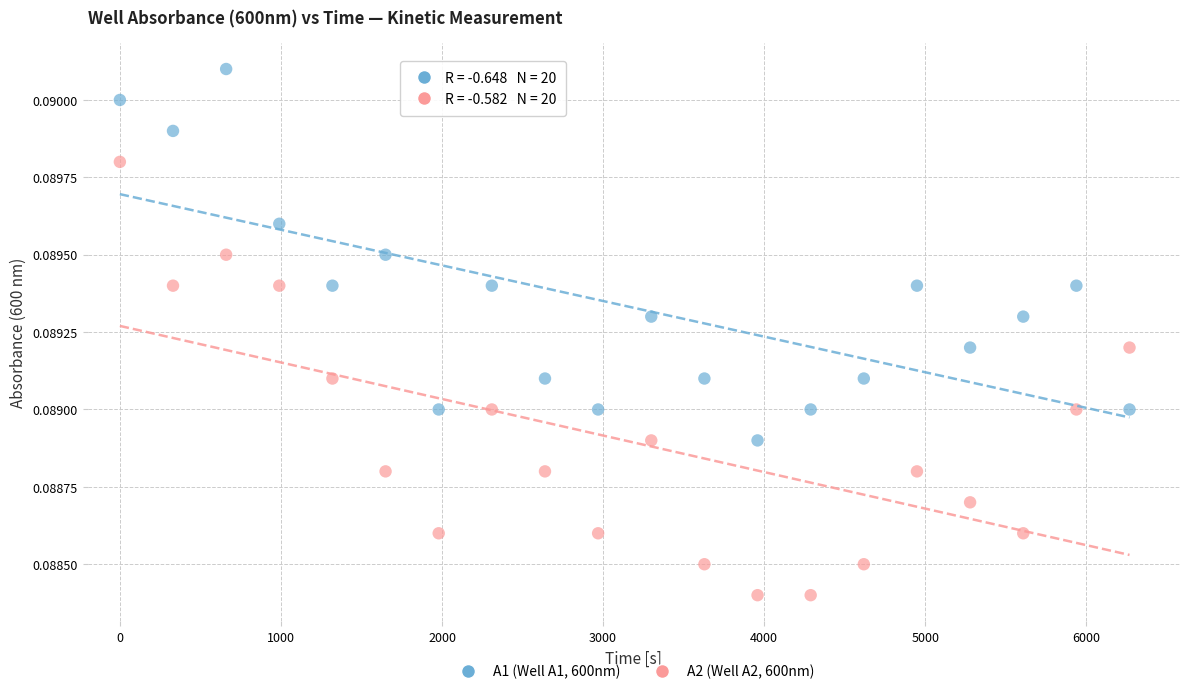

Which series has the widest spread of Y values?

A2 (Well A2, 600nm)